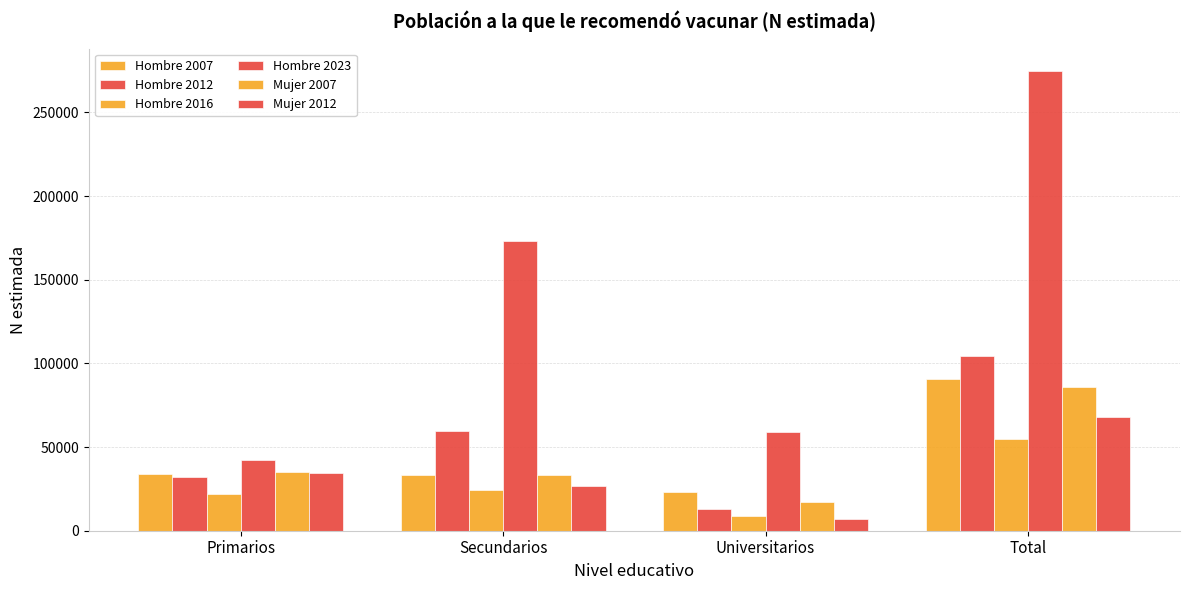

At which label does Hombre 2012 first exceed 59656?

Total